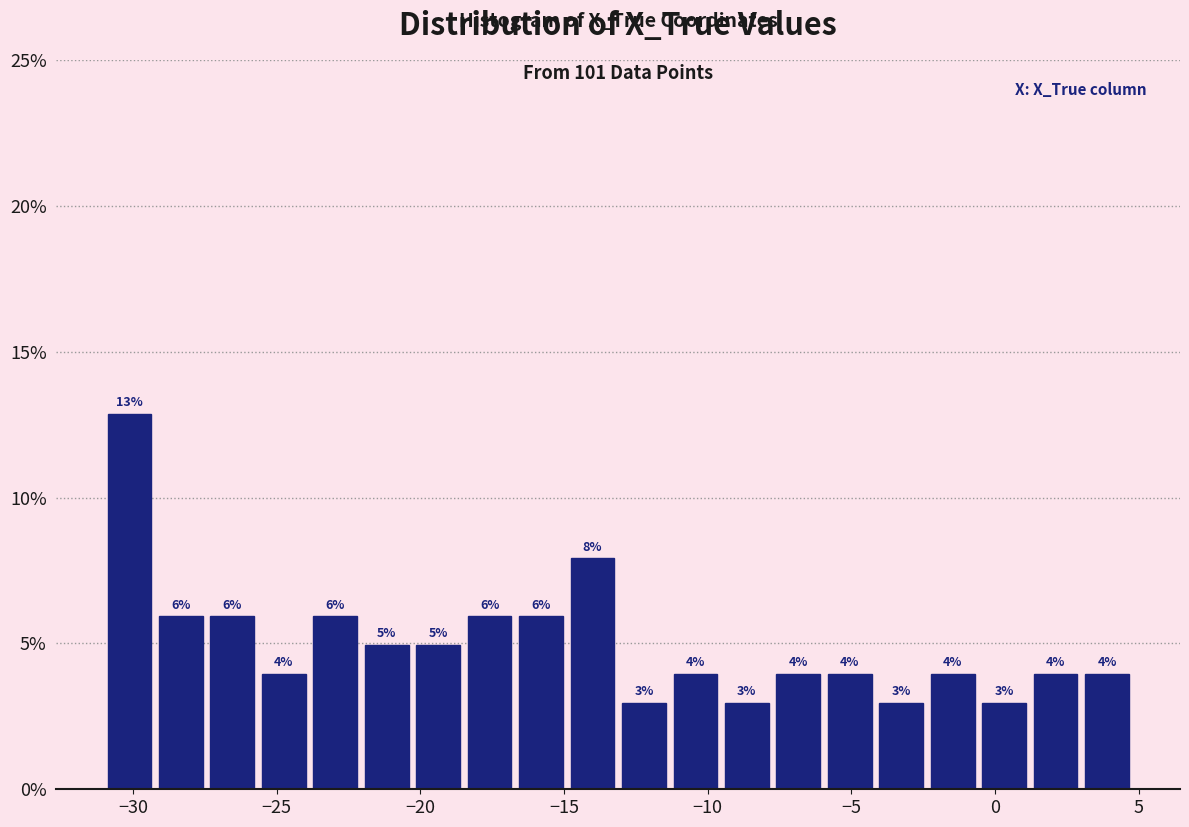

Around what value on the x-axis is the tallest bar? Give the approximate position of its centre, as read against the axis.

-30.0